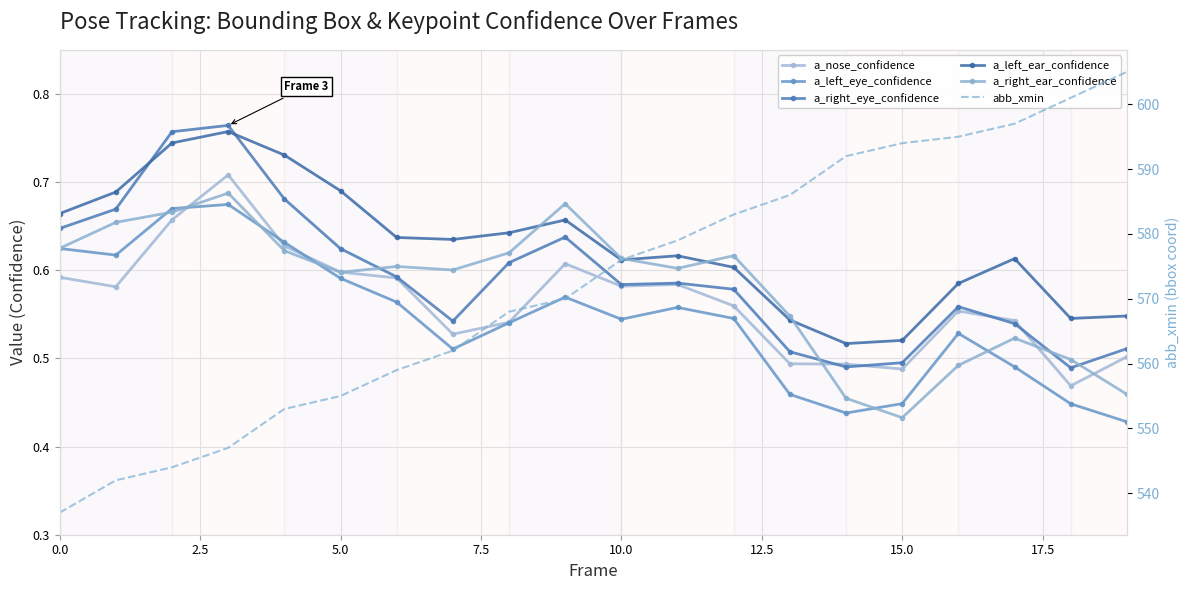

In a_left_ear_confidence, how many points are lower than both neighbors (excluding endpoints)?

4